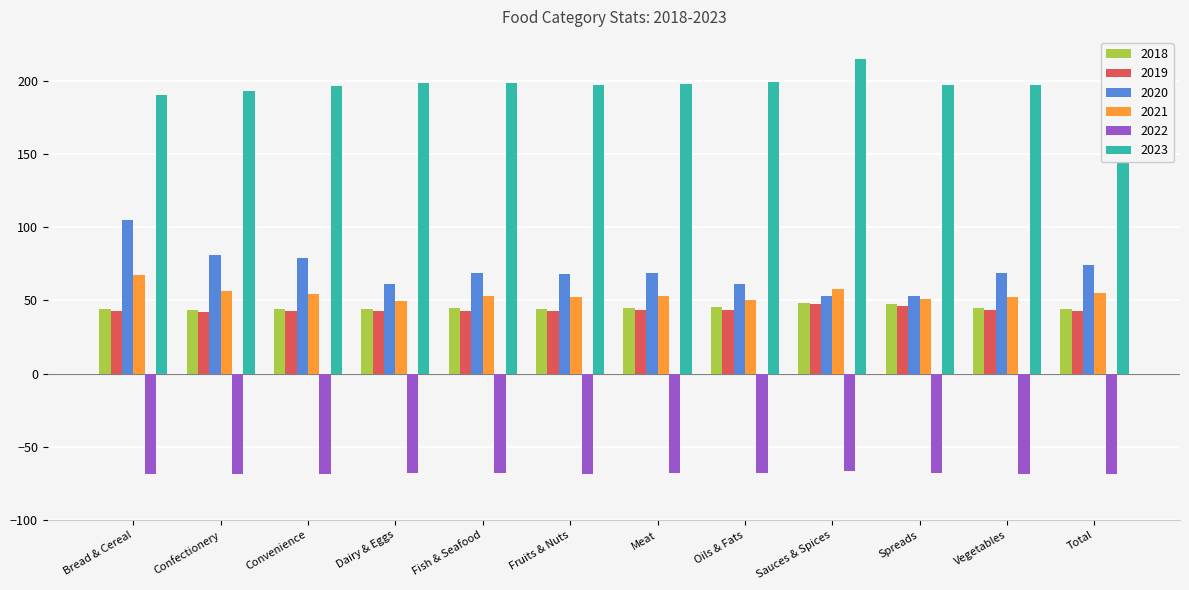

Does the chart contain stacked bars?

No